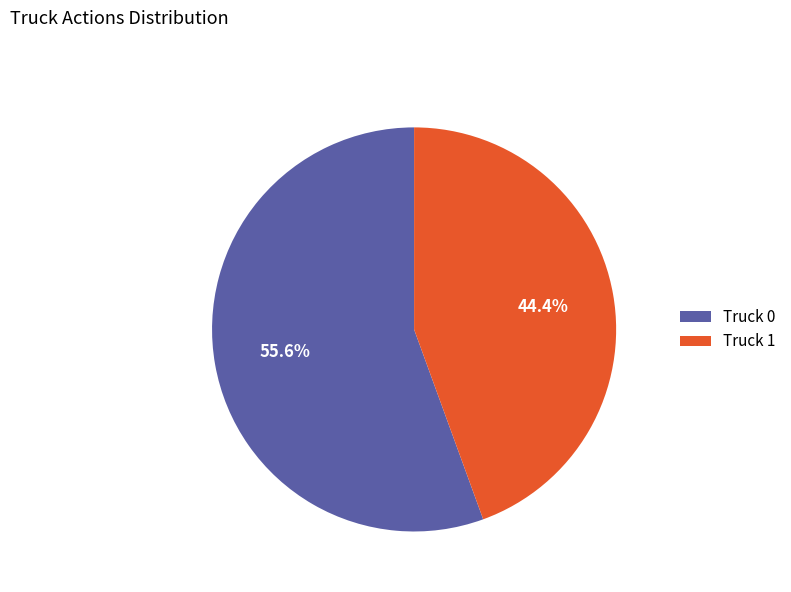

Rank the categories by value from highest to lowest.

Truck 0, Truck 1